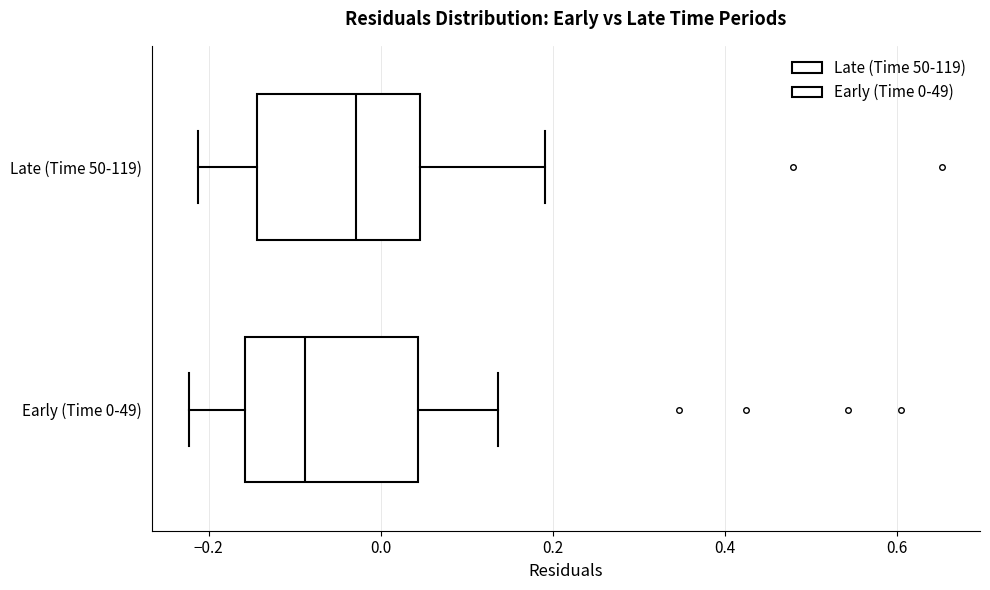

Which box's median line is the furthest to the left?

Early (Time 0-49)